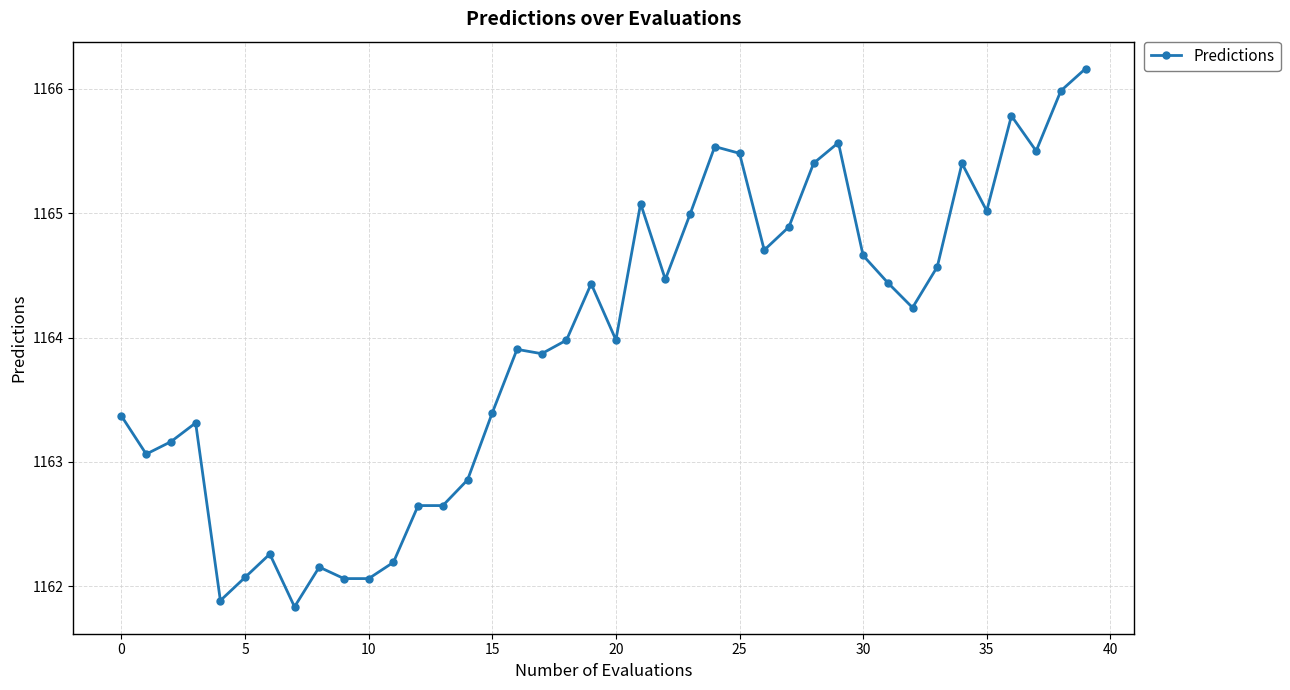

What is the minimum value shown in the chart?

1161.8